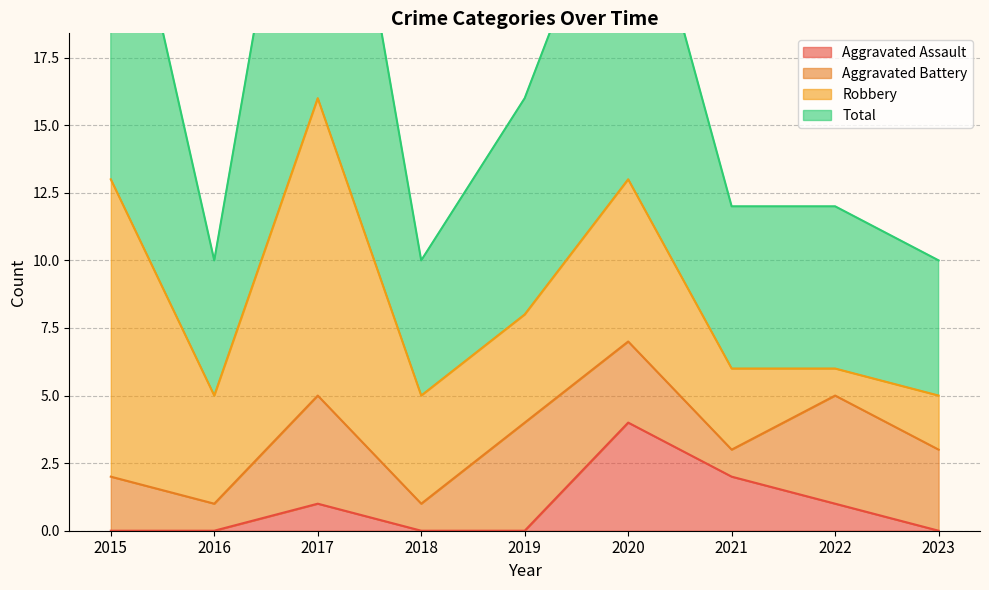

Which series has the largest total across all categories?

Total